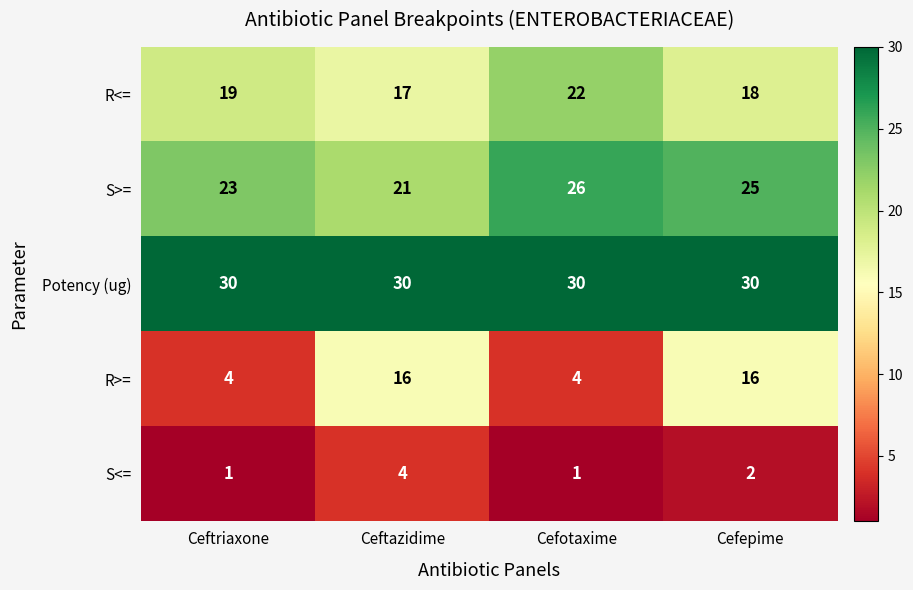

What is the difference between the maximum and minimum values in the S>= series?

5